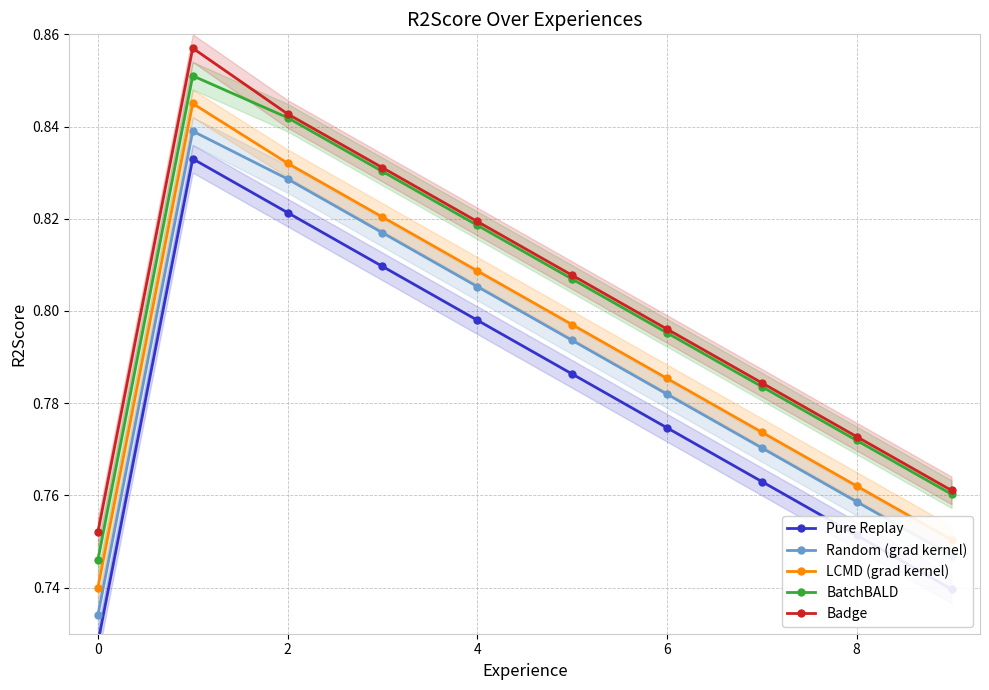

Is the value of Random (grad kernel) at 0 greater than the value of LCMD (grad kernel) at 4?

No